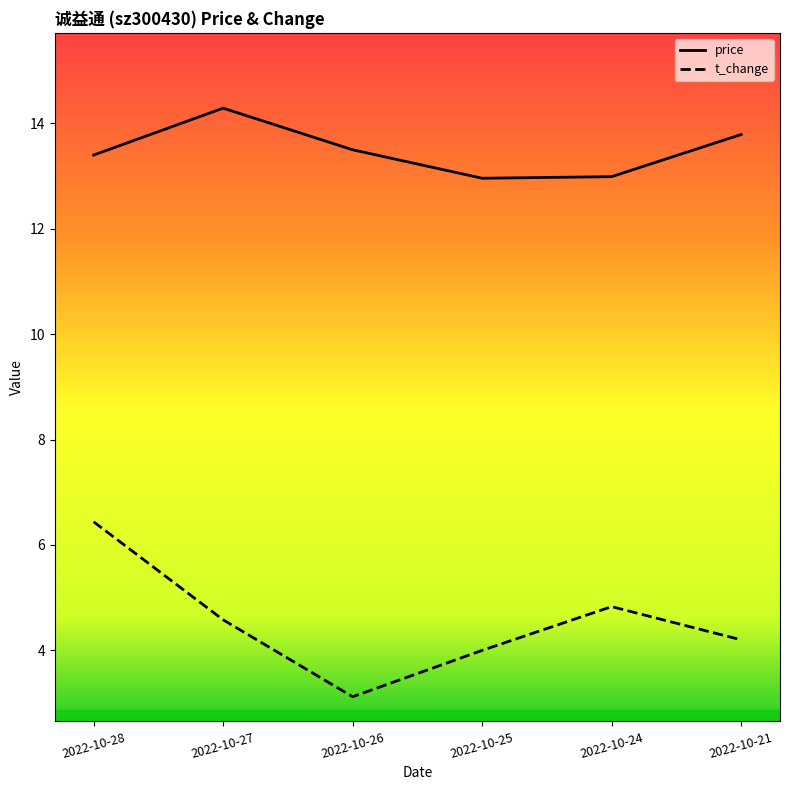

How many data points in t_change are above 4?

4